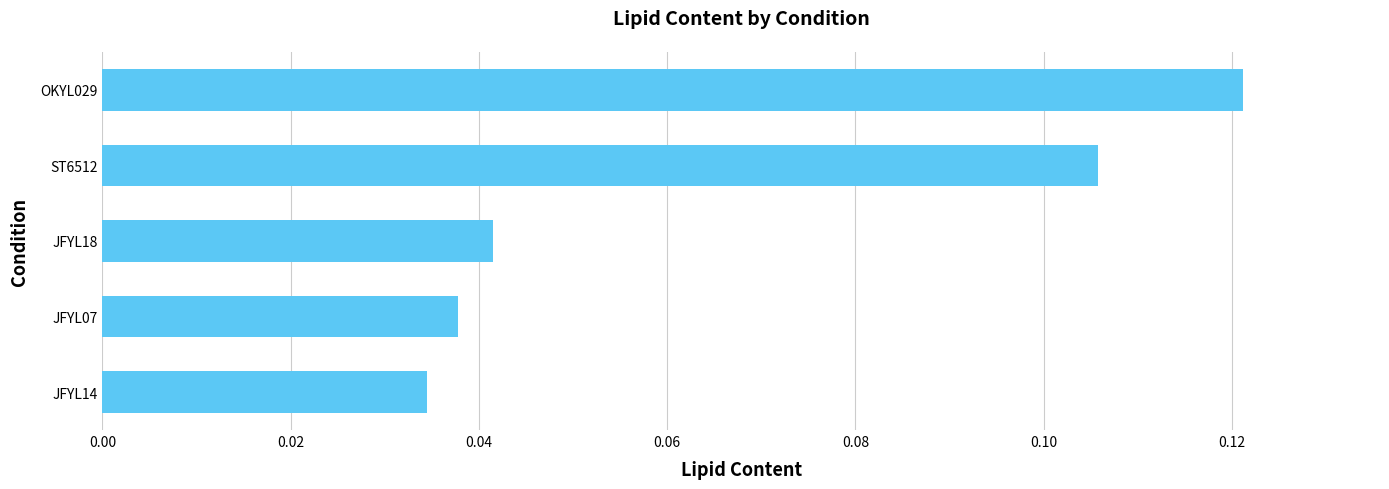

How many bars are there in total?

5